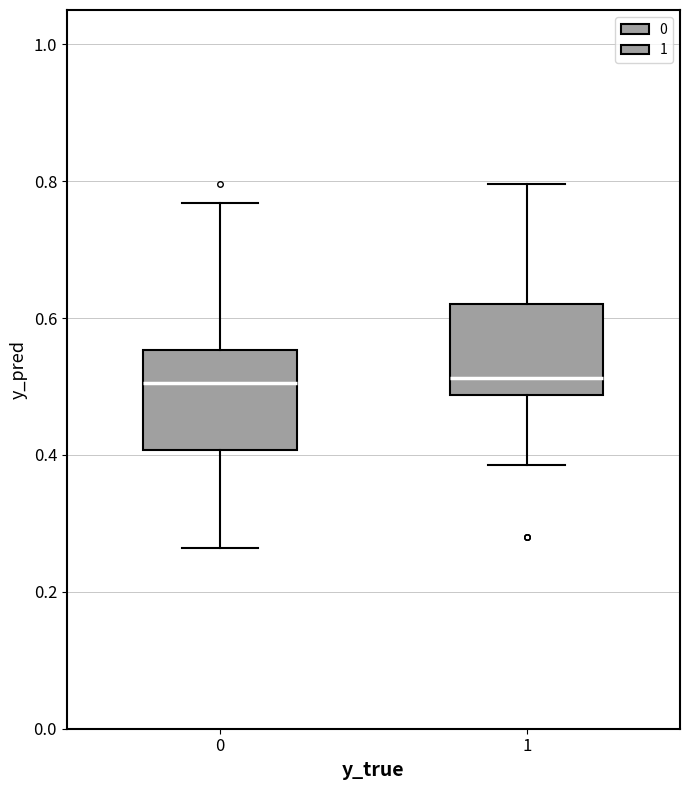

Where does the lower whisker of the box at x = 1 end on the y-axis? The values are not printed on the chart, so give them approximately, as read against the axis.

0.38